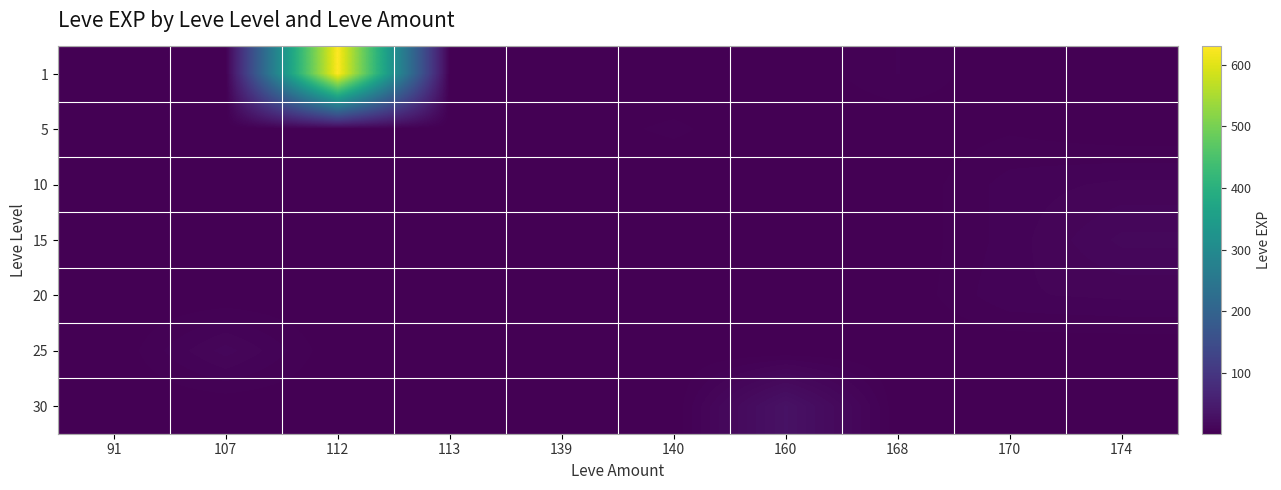

Which series has the largest range (max minus min)?

1